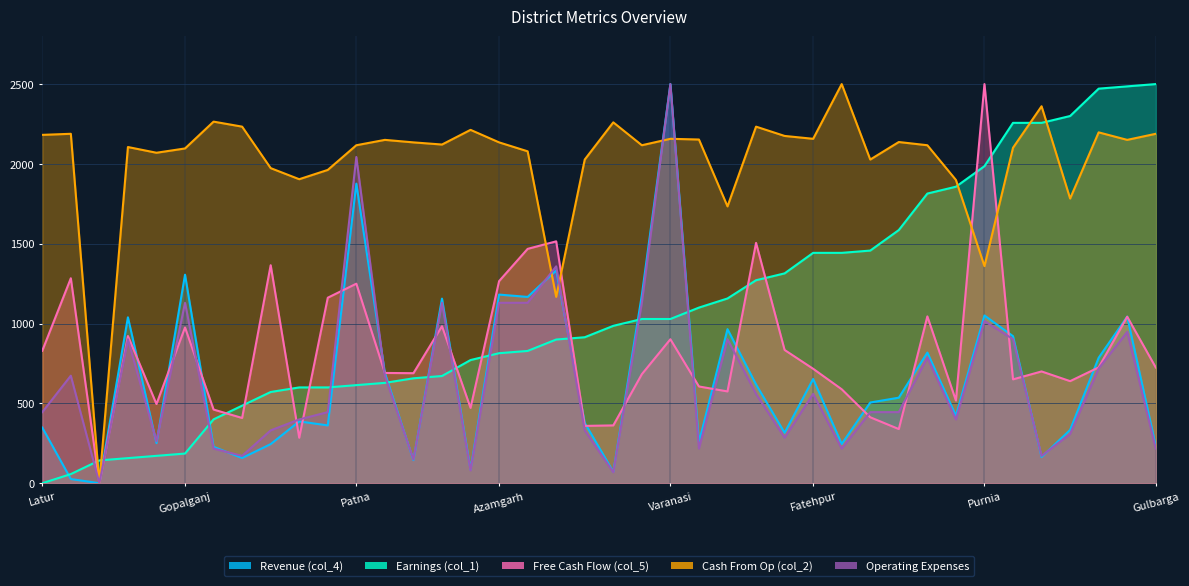

What are all the series names shown in the legend?

Revenue (col_4), Earnings (col_1), Free Cash Flow (col_5), Cash From Op (col_2), Operating Expenses